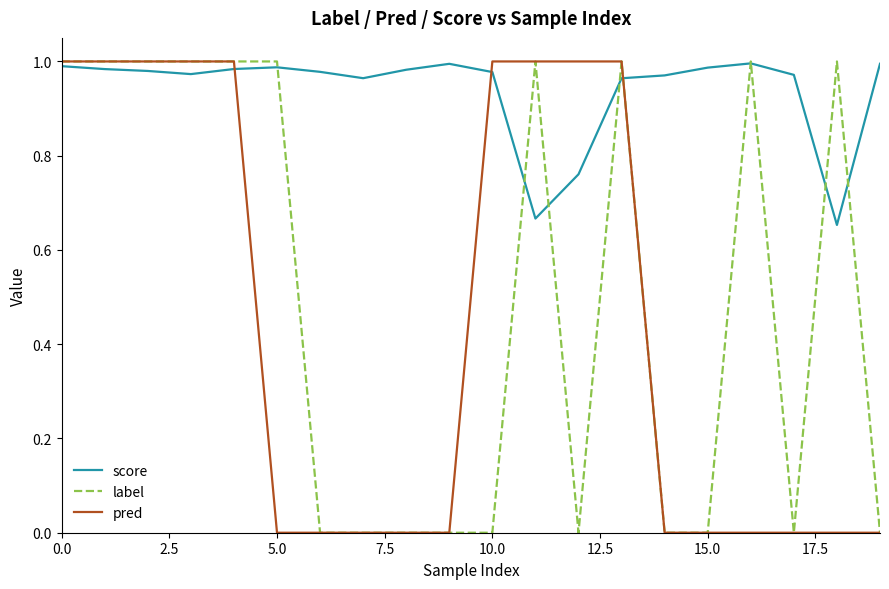

True or false: score has more than 1 interior local peaks.

True